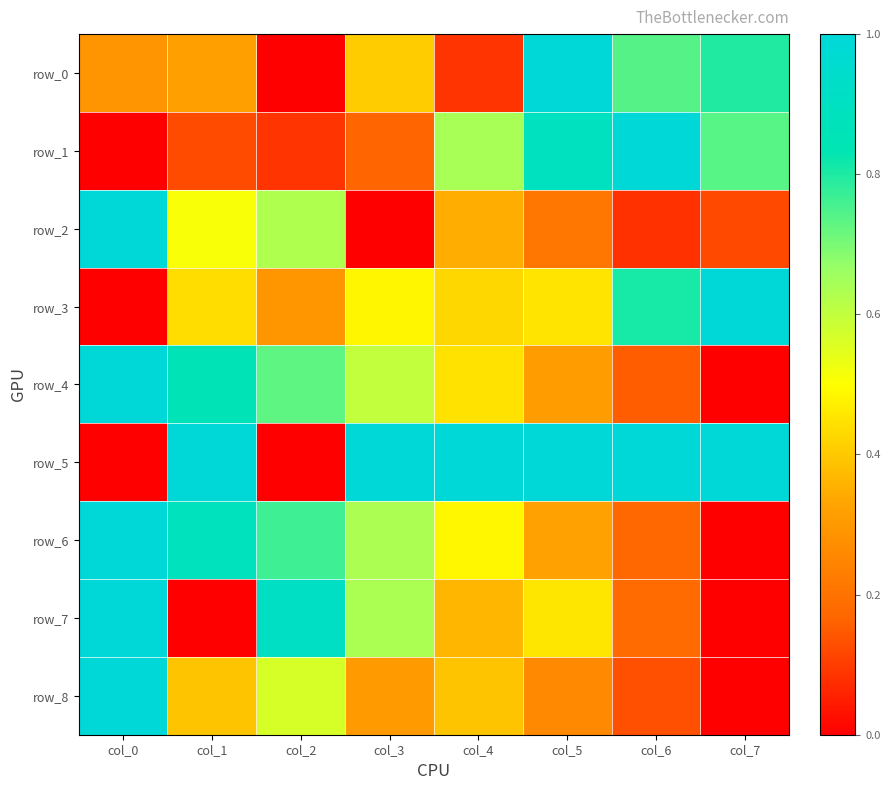

Which series has the widest spread of values?

row_0